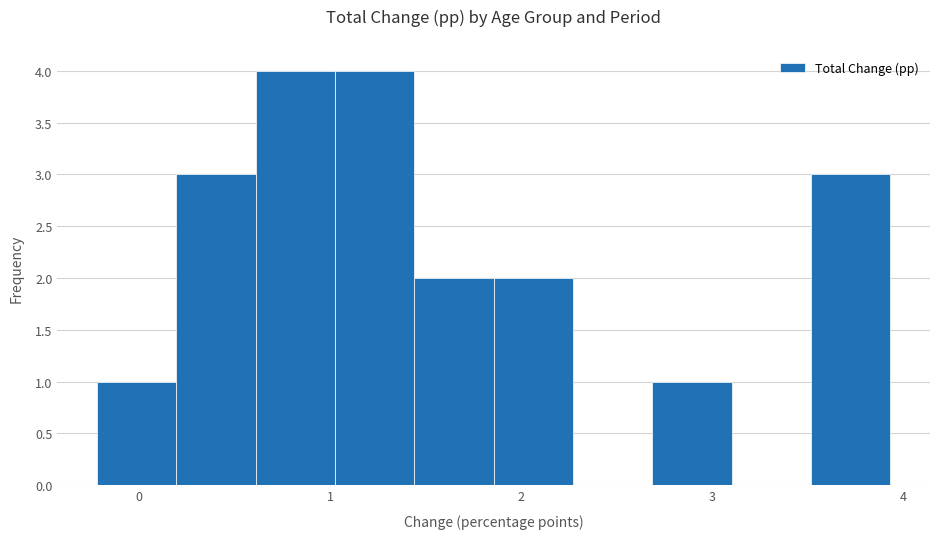

Reading left to right, transcribe this chart: for each bar, give the range it covers on the x-axis and its height. Neither the bar edges nor the heights are printed on the chart, so give them approximately, as read against the axes.

-0.2 to 0.2: 1
0.2 to 0.6: 3
0.6 to 1.0: 4
1.0 to 1.4: 4
1.4 to 1.9: 2
1.9 to 2.3: 2
2.3 to 2.7: 0
2.7 to 3.1: 1
3.1 to 3.5: 0
3.5 to 3.9: 3